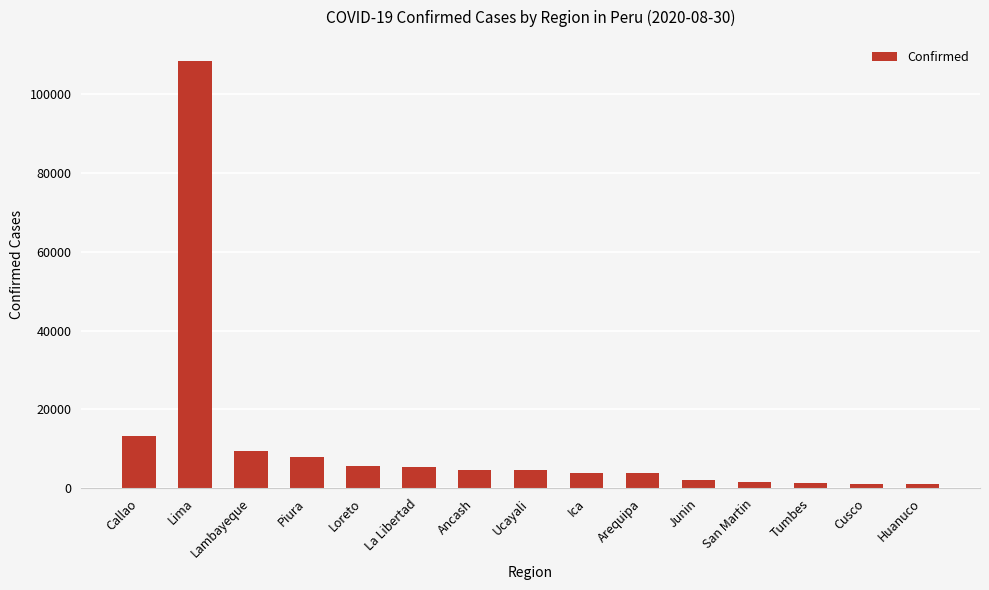

How many bars are there in total?

15